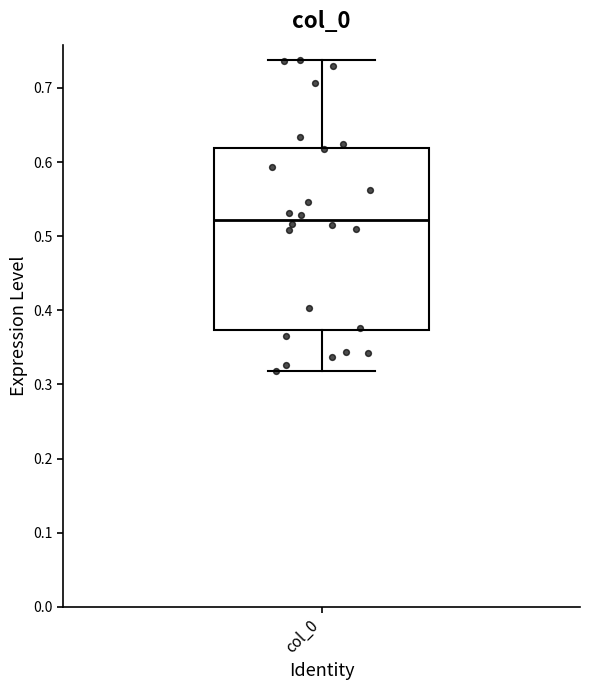

Where does the median line of the box for col_0 sit on the y-axis? The values are not printed on the chart, so give them approximately, as read against the axis.

0.52